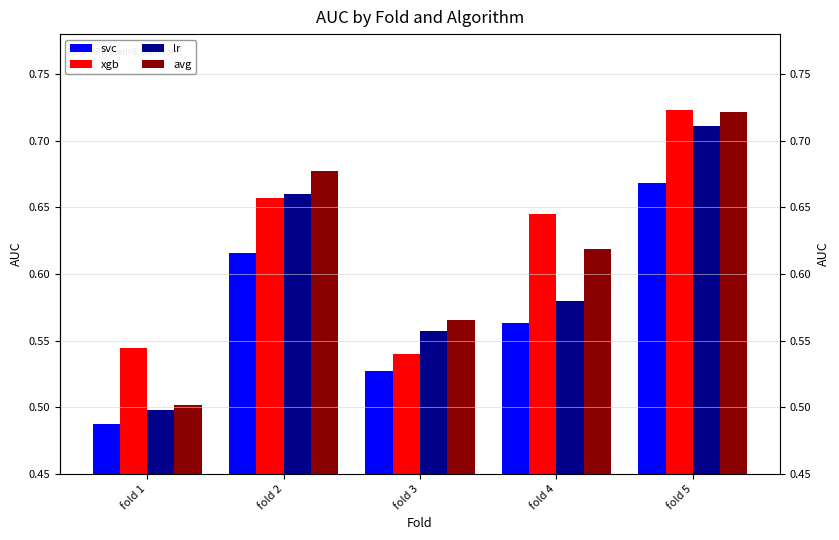

What are all the series names shown in the legend?

svc, xgb, lr, avg